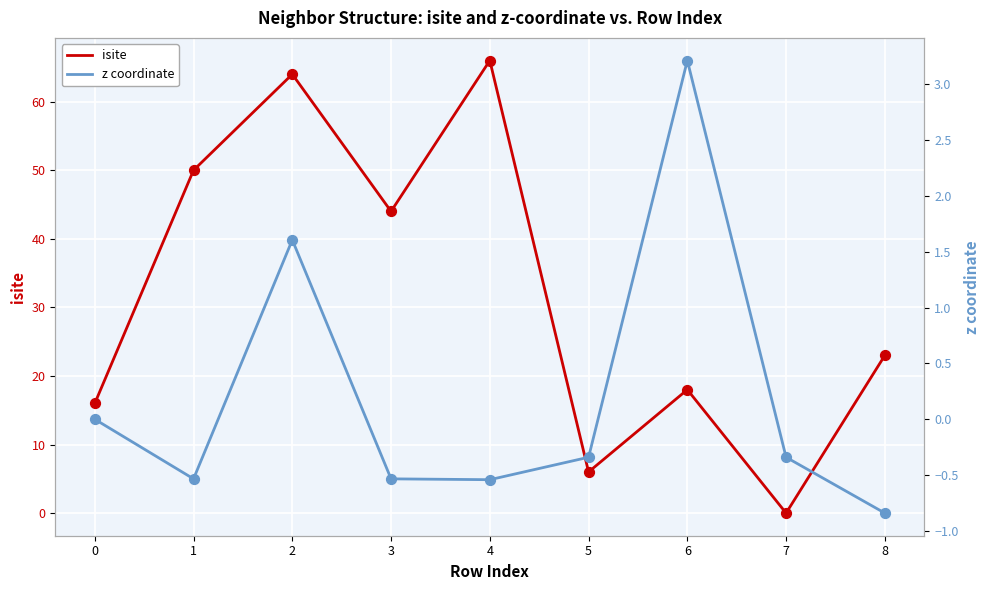

What is the total value across all series at 6?

21.2